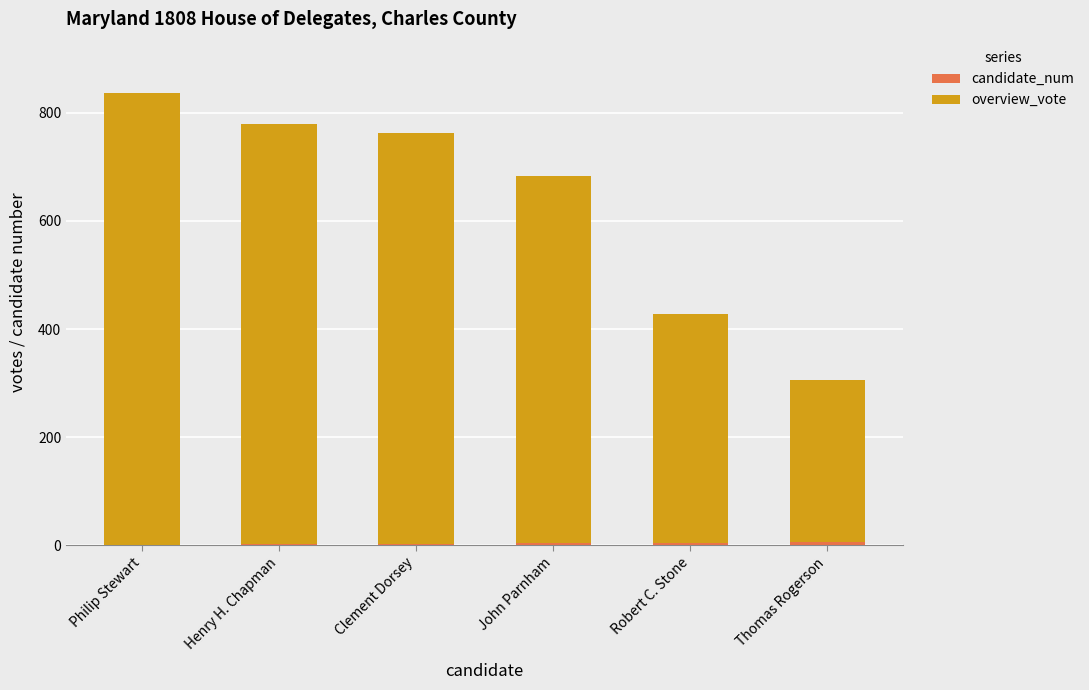

At which category is the sum across all series the highest?

Philip Stewart